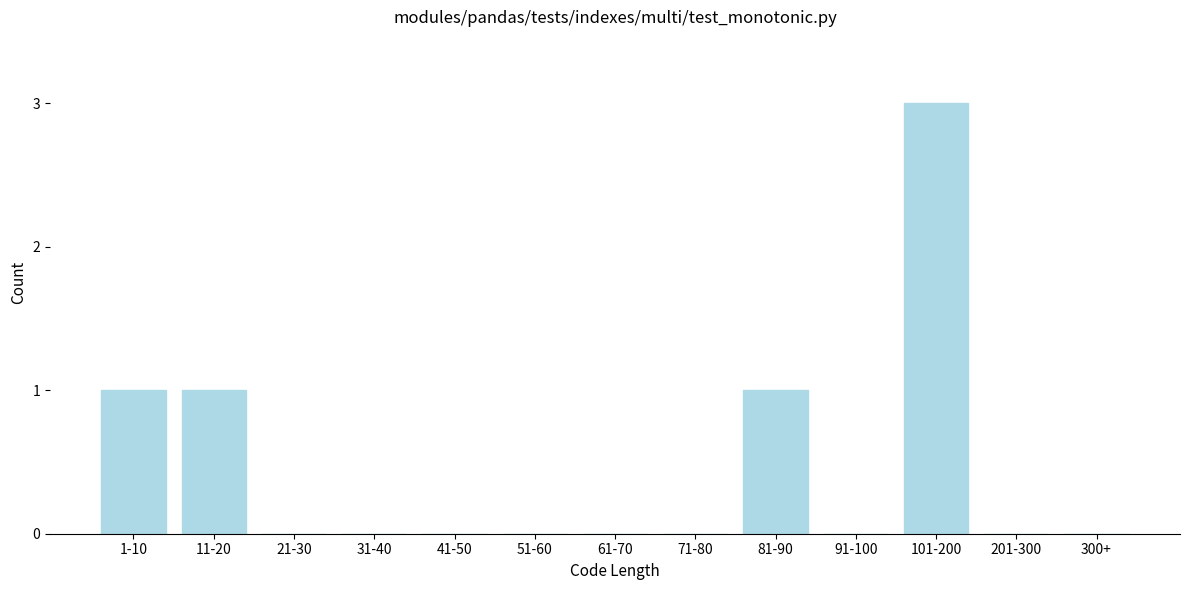

Reading left to right, transcribe all the data shown in this chart.

1-10=1	11-20=1	21-30=0	31-40=0	41-50=0	51-60=0	61-70=0	71-80=0	81-90=1	91-100=0	101-200=3	201-300=0	300+=0